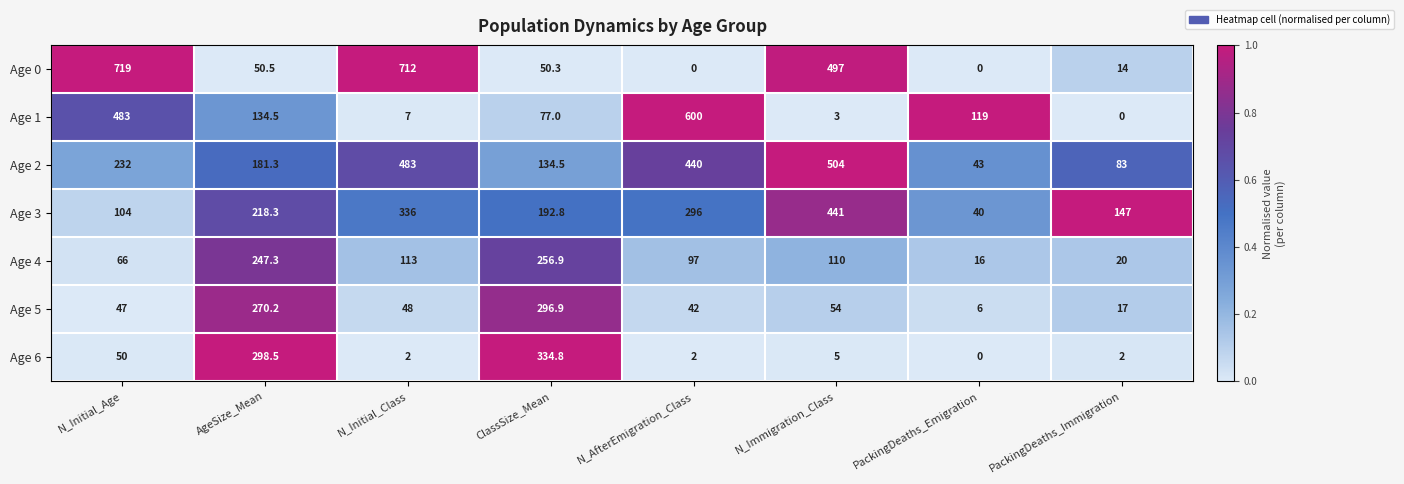

Which category has the highest value across all series?

N_Initial_Age